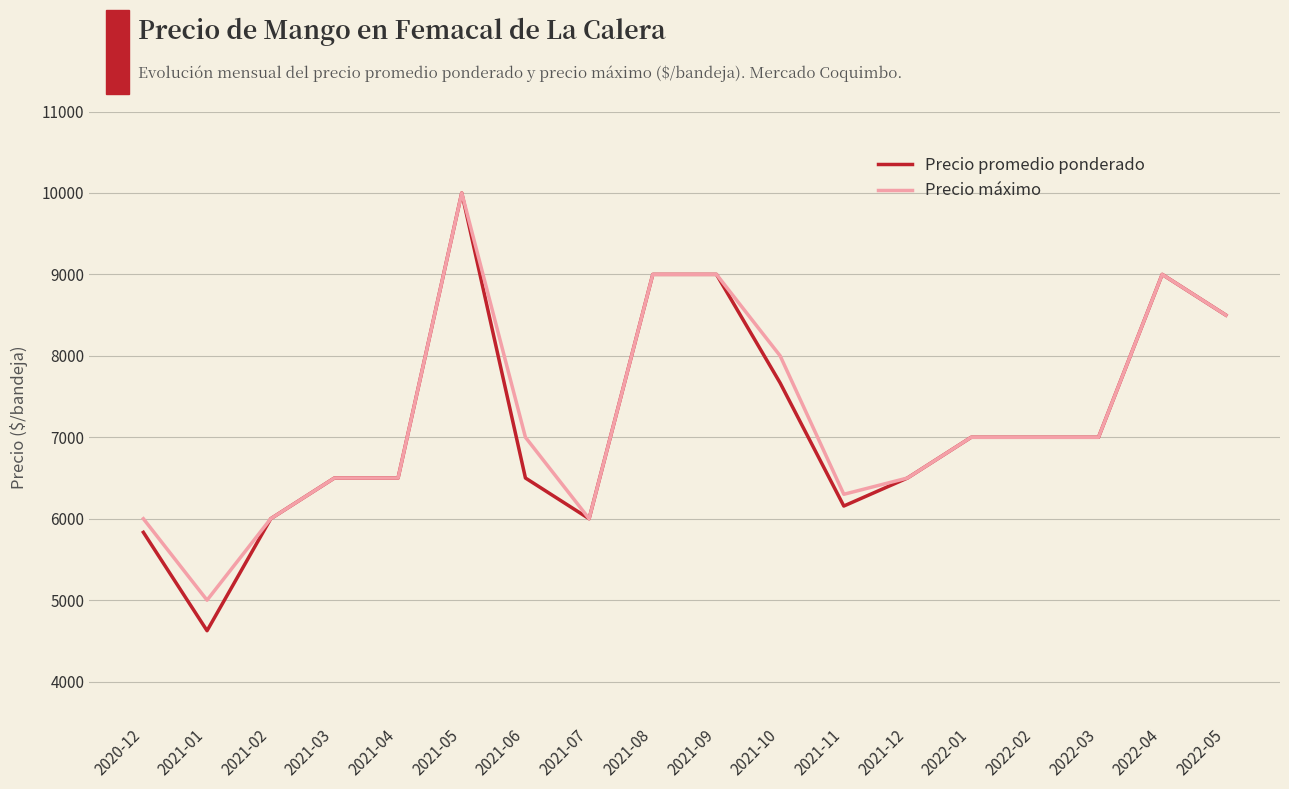

Rank the series by their average value, from lowest to highest.

Precio promedio ponderado, Precio máximo